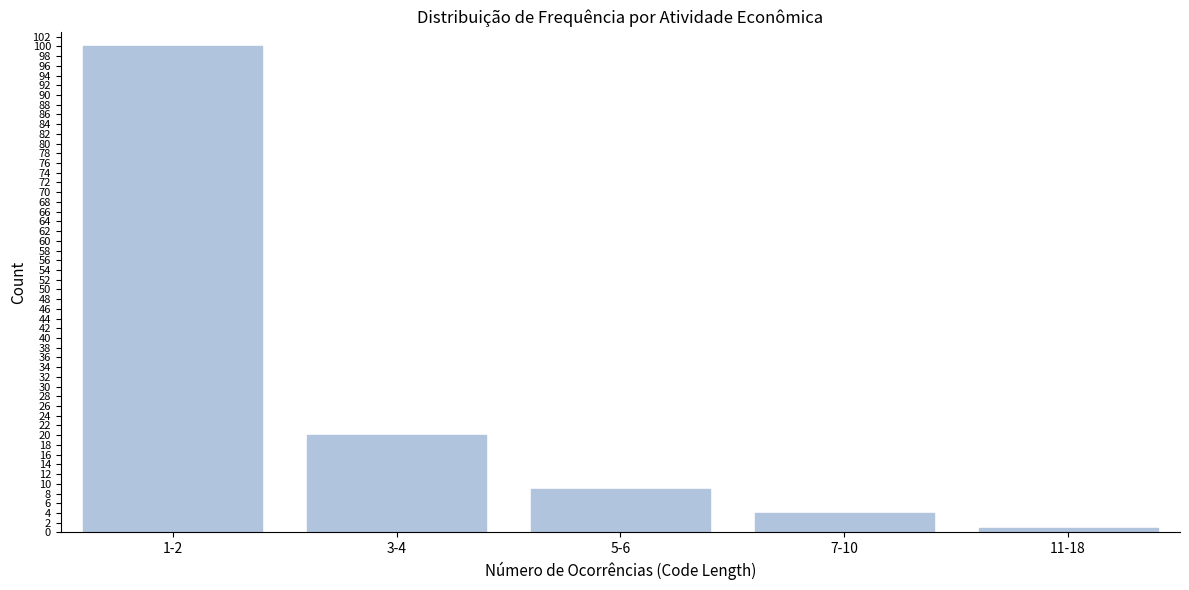

Reading left to right, list all the values displayed in this chart.

100	20	9	4	1